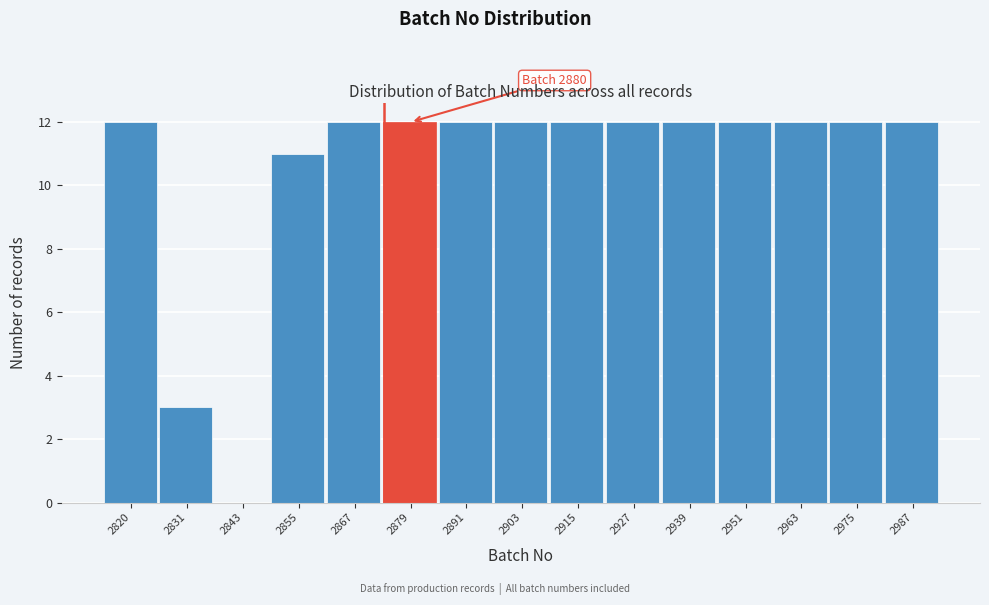

Reading right to left, transcribe all the data shown in this chart.

2987=12	2975=12	2963=12	2951=12	2939=12	2927=12	2915=12	2903=12	2891=12	2879=12	2867=12	2855=11	2843=0	2831=3	2820=12